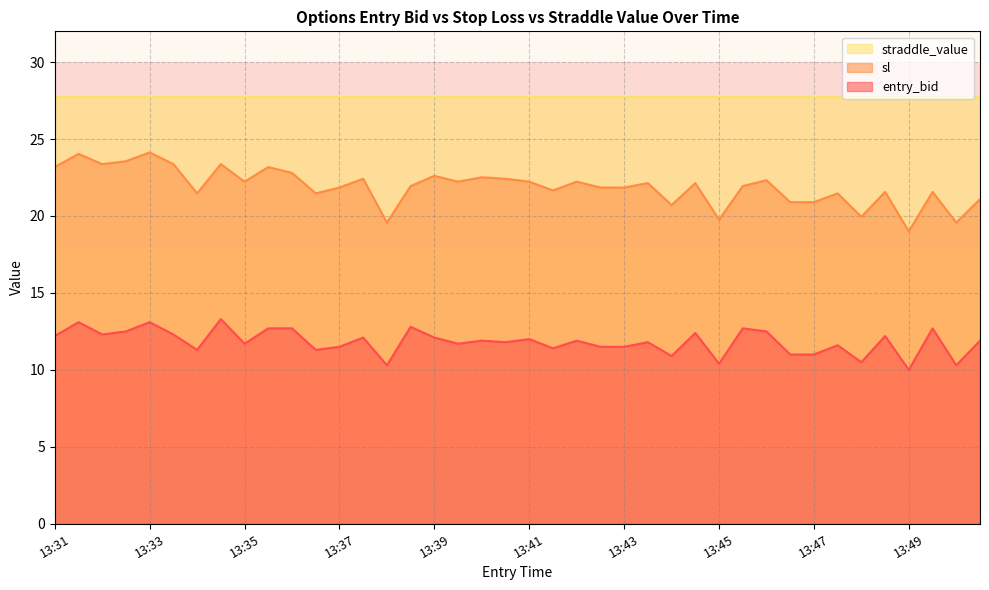

Which has a higher value, 13:48 or 13:46?

13:46